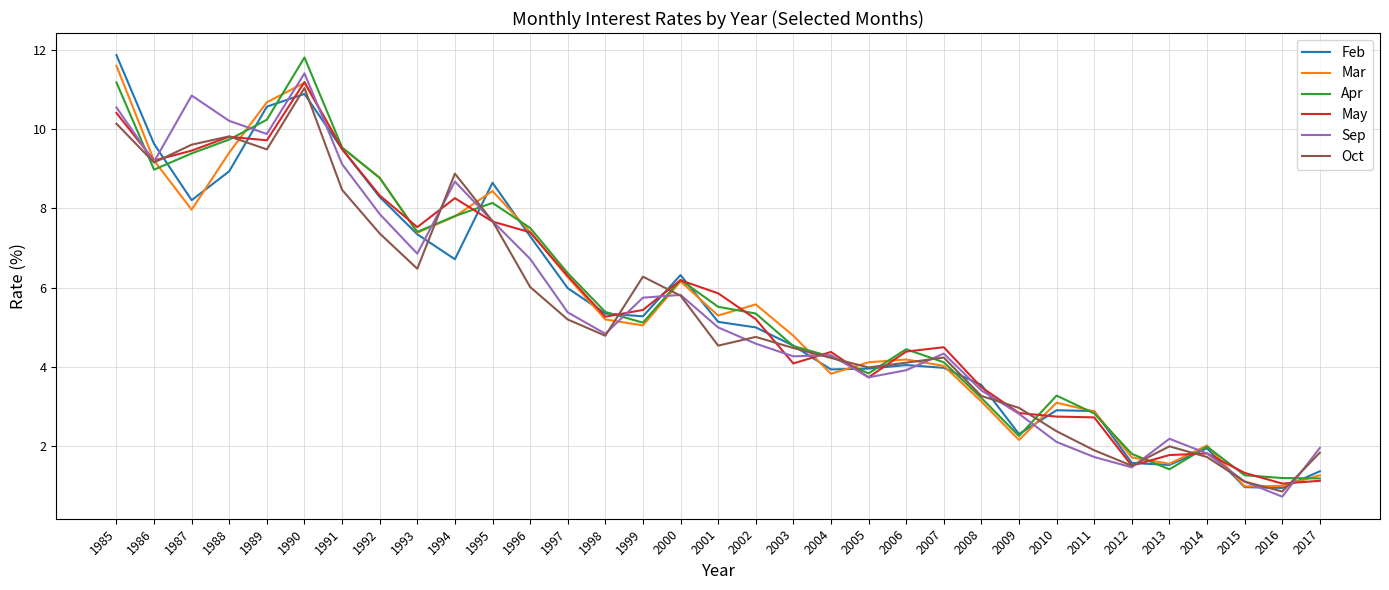

What is the difference between the highest and lowest values at 1994?

2.2